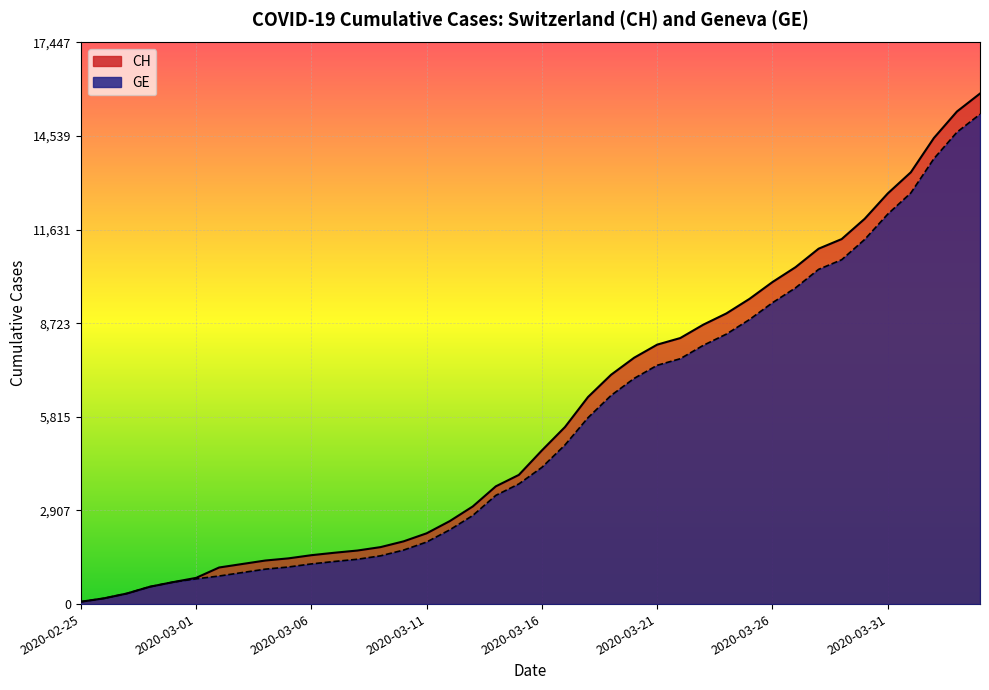

At which label does CH reach its peak?

2020-04-04